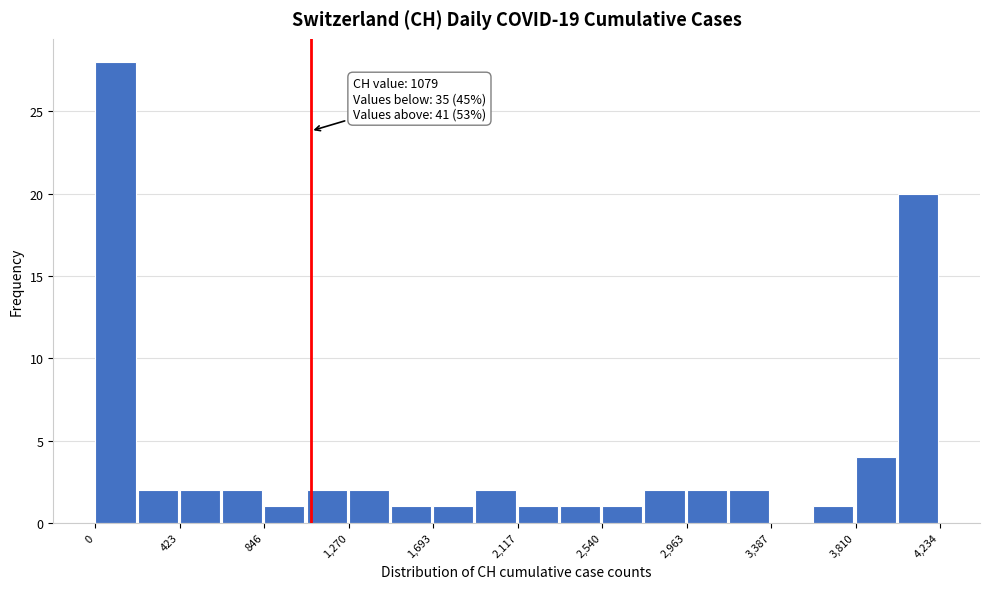

Which range on the x-axis has the tallest bar?

0 to 200